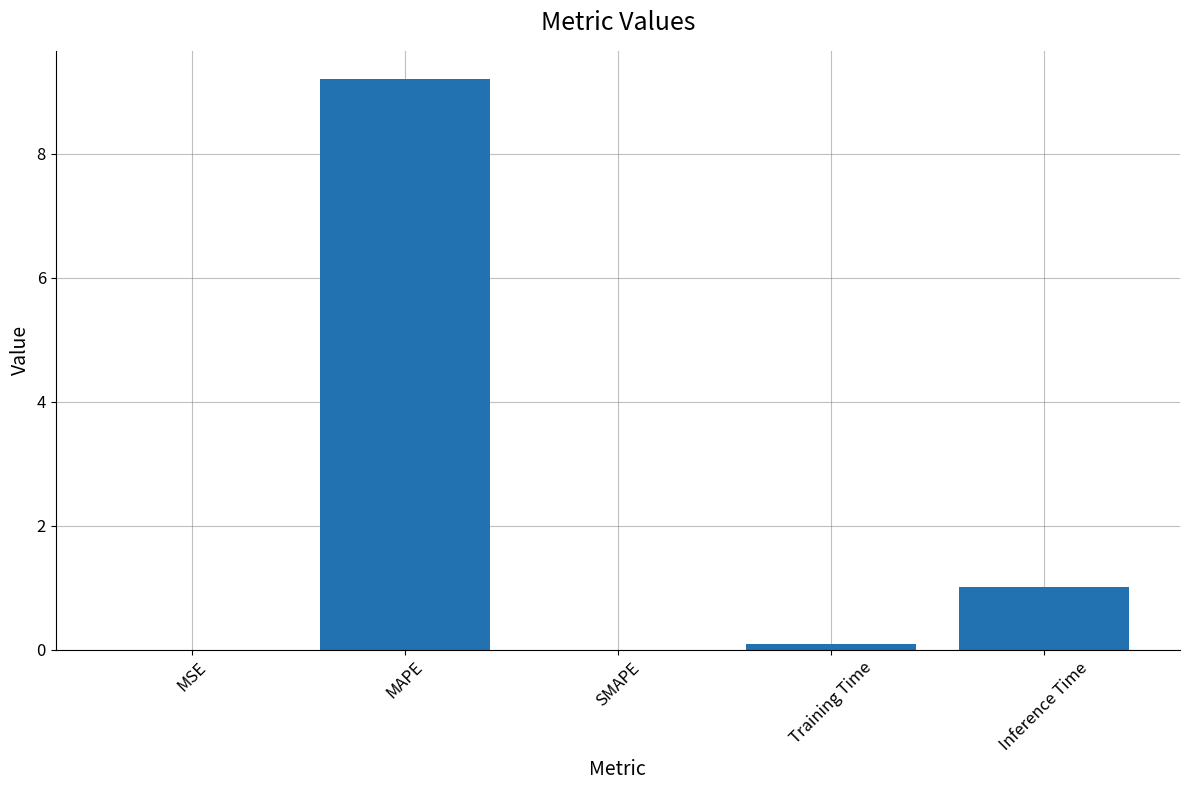

The value at SMAPE is 0.0. True or false?

True